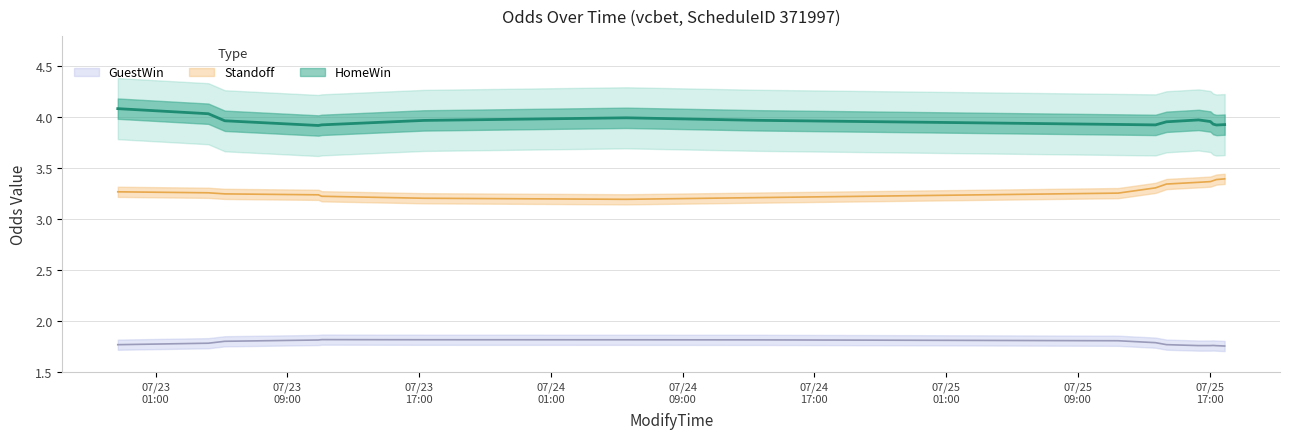

How many interior local valleys does the Standoff series have?

3